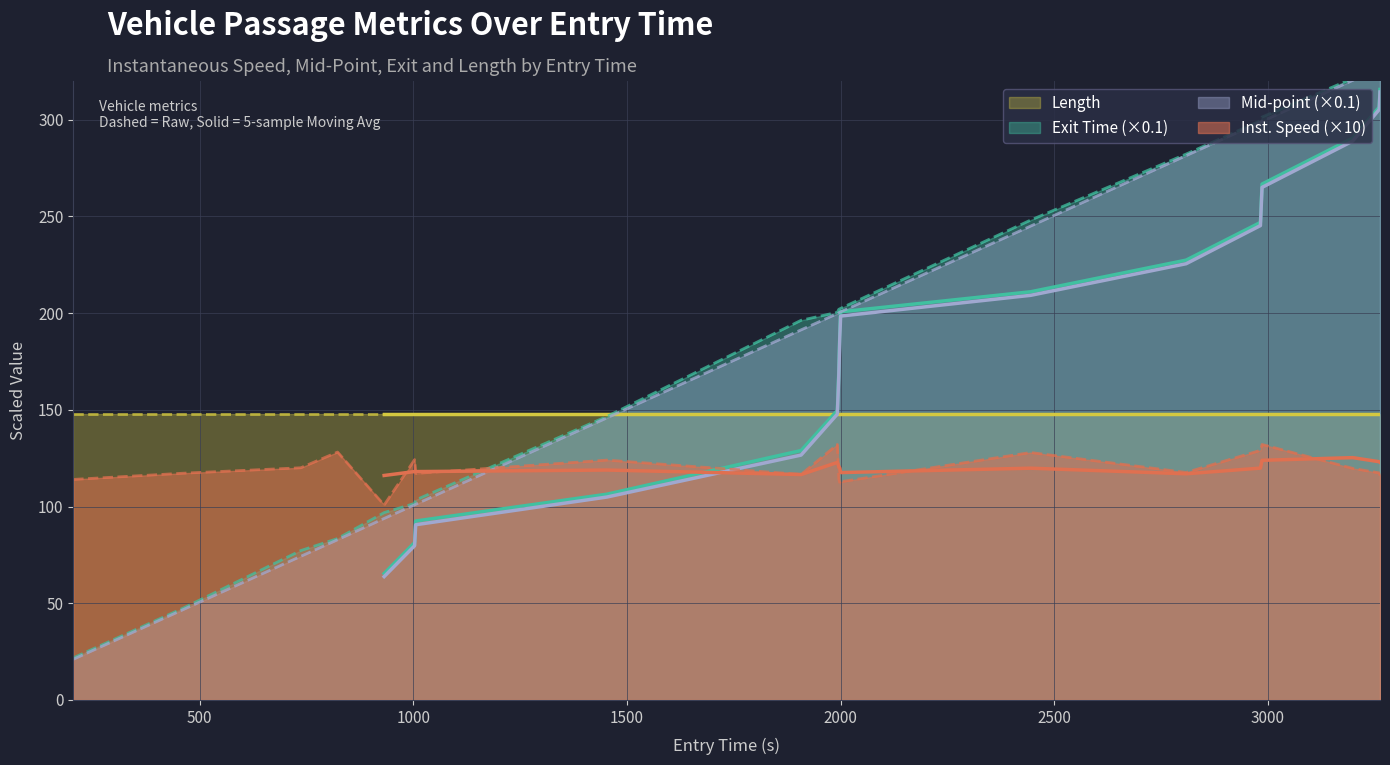

Is it true that exit equals 52.6 at 106.0?

False